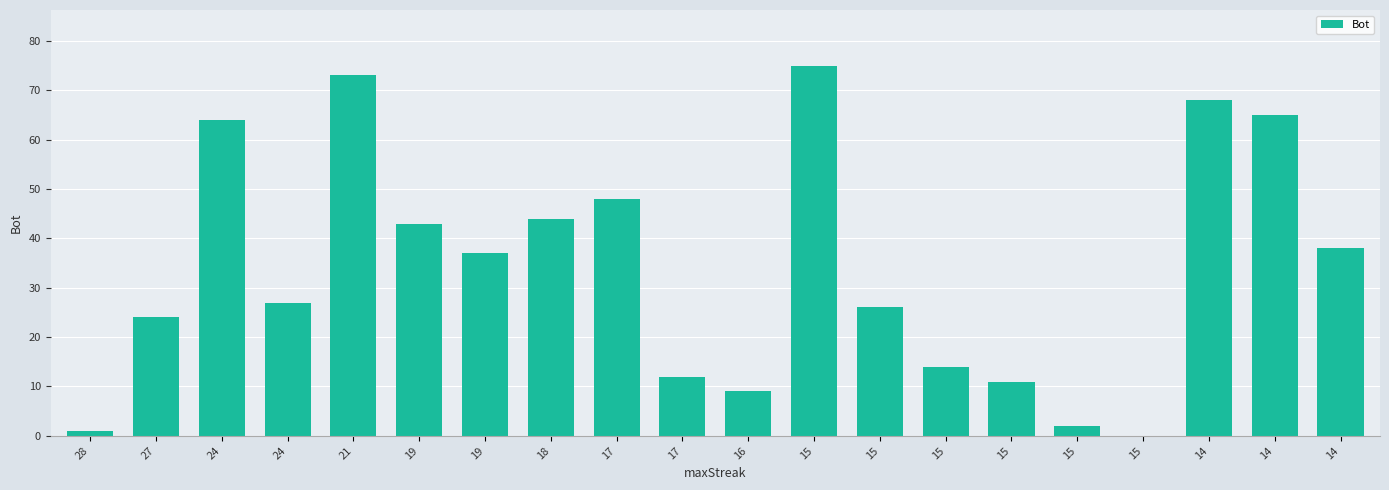

Are the bars grouped side by side (vs. stacked)?

No